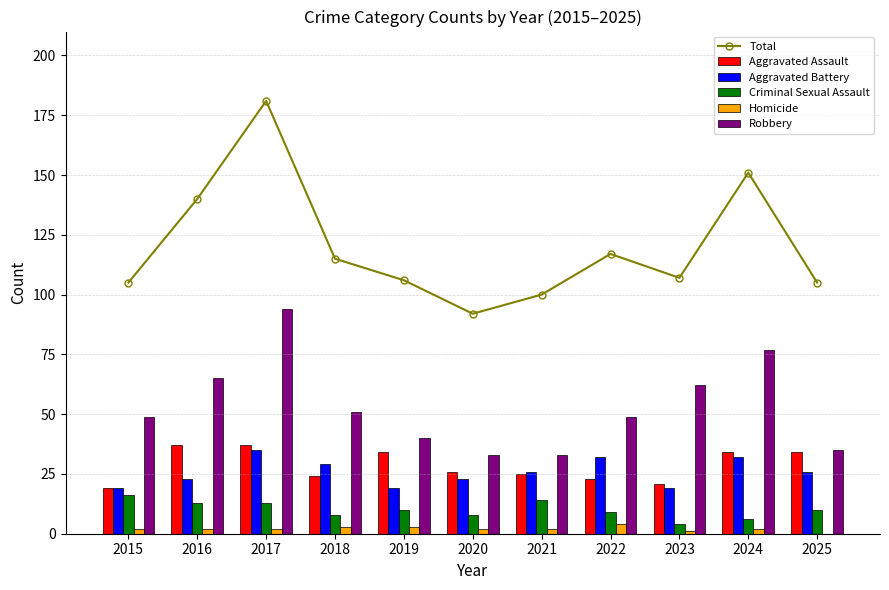

What is the minimum value for Robbery?

33